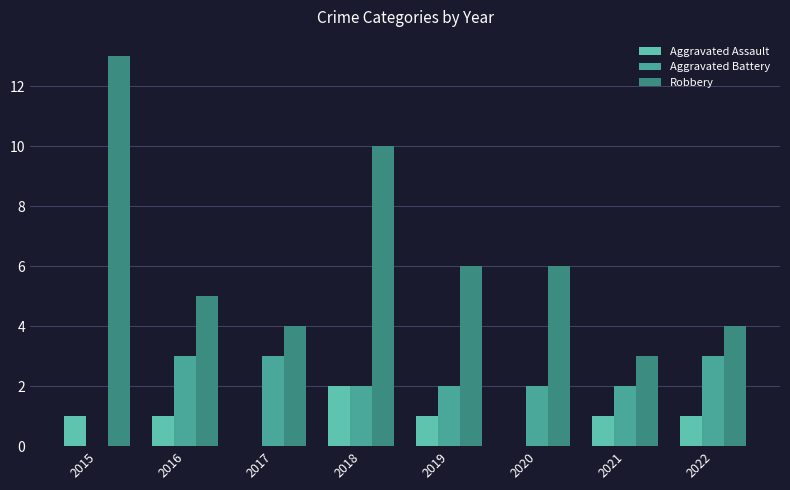

Reading right to left, list all the values displayed in this chart.

Aggravated Assault: 1	1	0	1	2	0	1	1
Aggravated Battery: 3	2	2	2	2	3	3	0
Robbery: 4	3	6	6	10	4	5	13